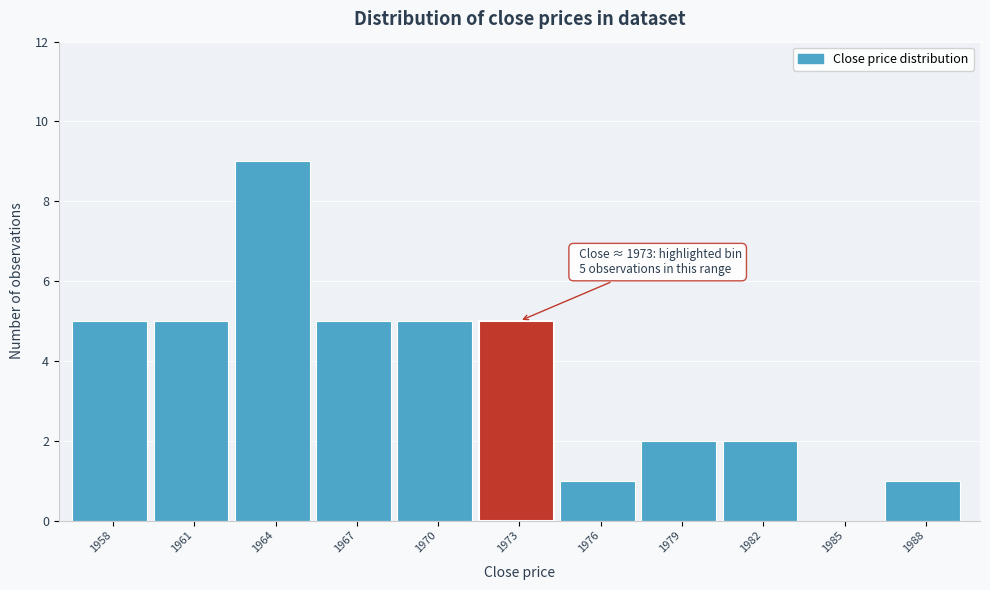

Reading left to right, what are all the values shown in this chart?

1958=5	1961=5	1964=9	1967=5	1970=5	1973=5	1976=1	1979=2	1982=2	1985=0	1988=1